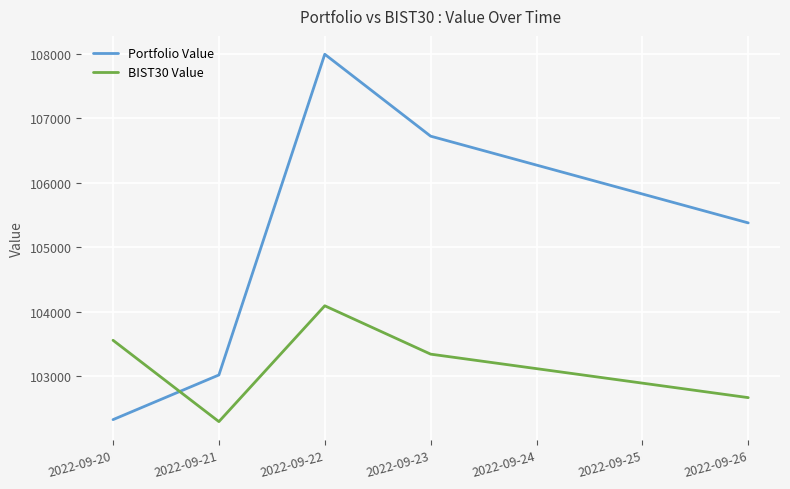

How many intersections are there between Portfolio Value and BIST30 Value?

1